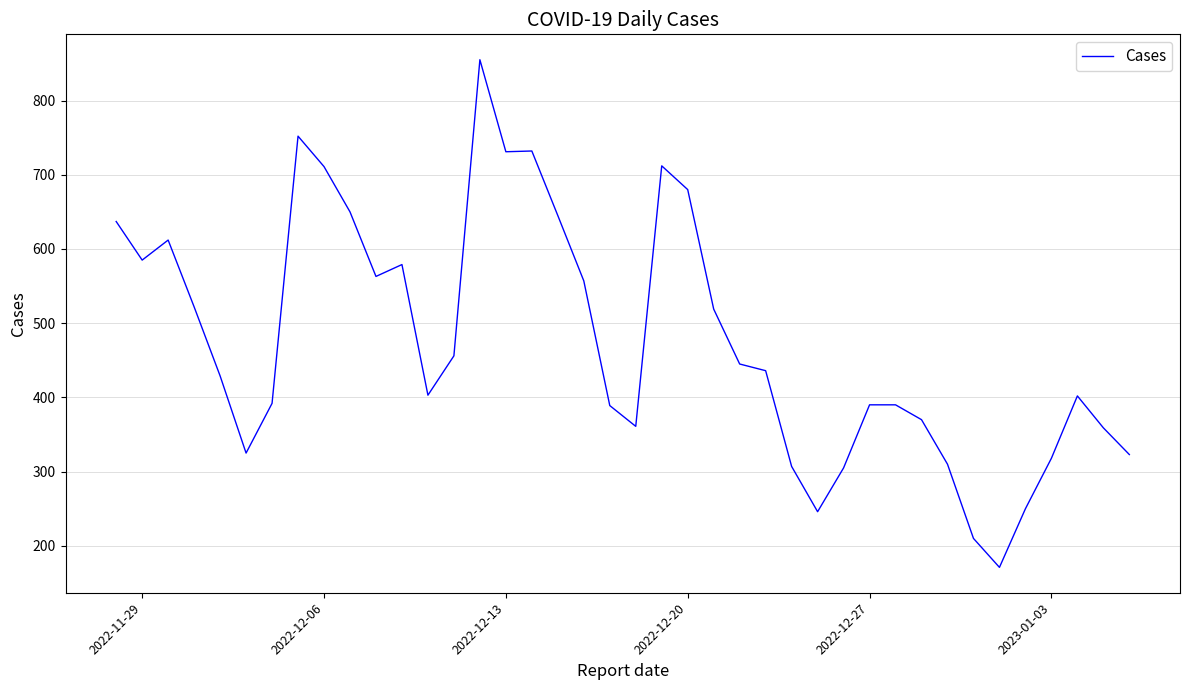

How many lines are shown in the chart?

1